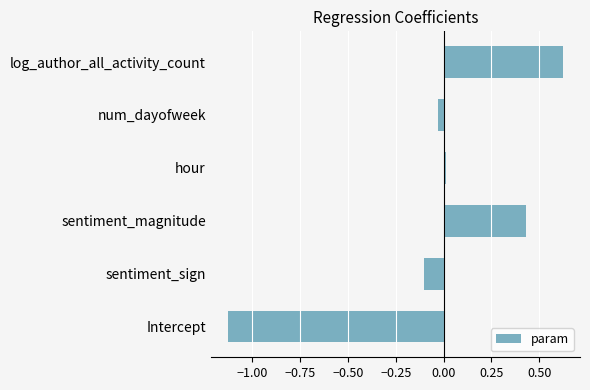

True or false: the data shows -0.0 at num_dayofweek.

True